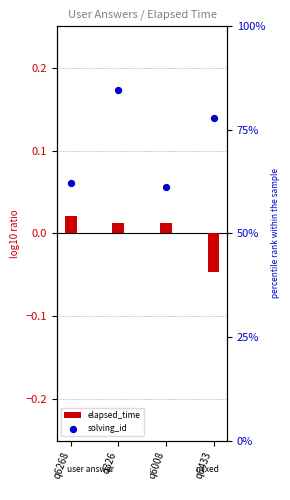

Which series reaches the minimum Y coordinate?

elapsed_time